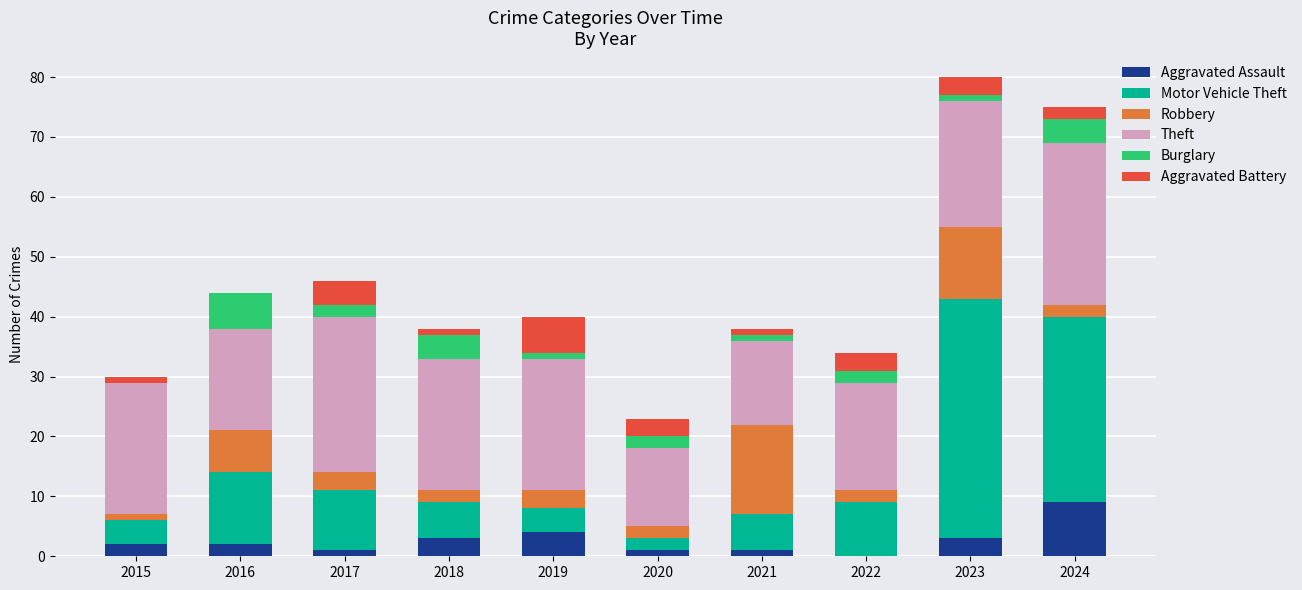

What is the highest value of the Aggravated Assault series?

9